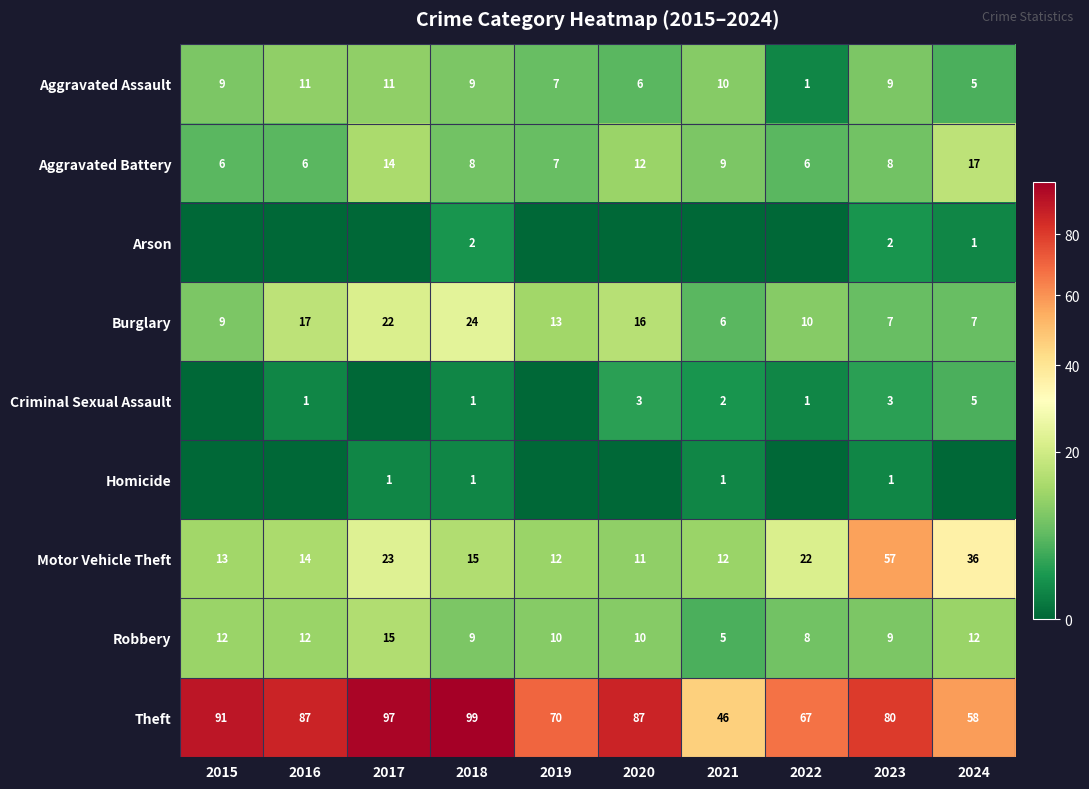

The value of Burglary at 2023 is 7. True or false?

True